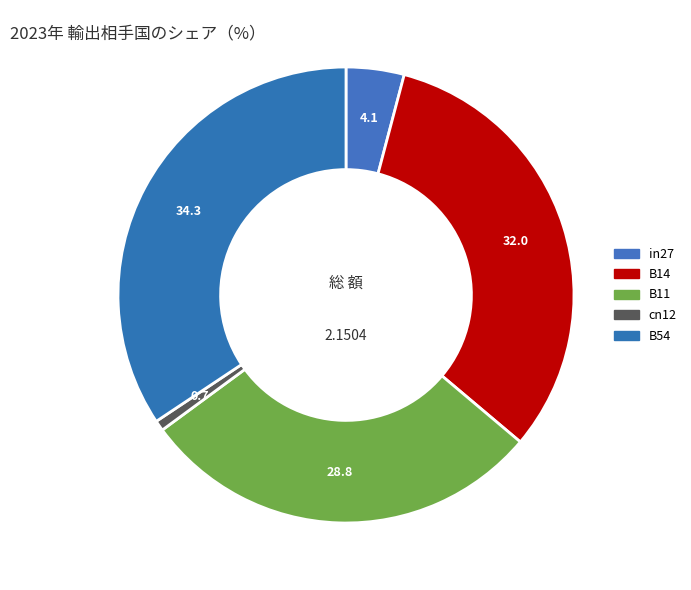

How many segments does this pie chart have?

5